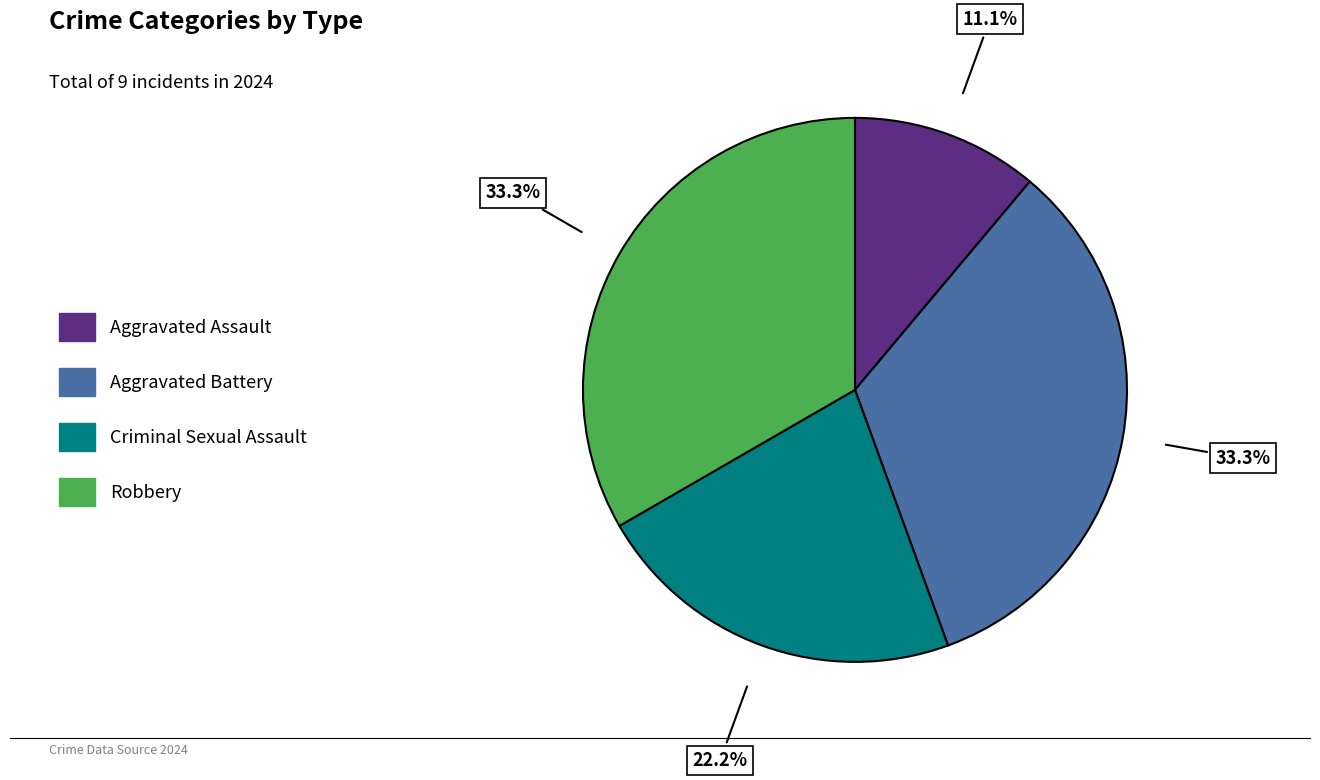

Combined, what portion of the pie is Aggravated Battery and Robbery?

66.7%